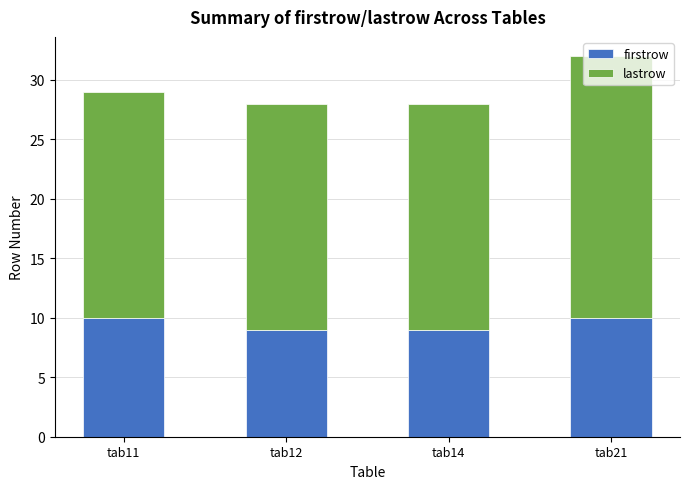

At which category is the sum across all series the highest?

tab21